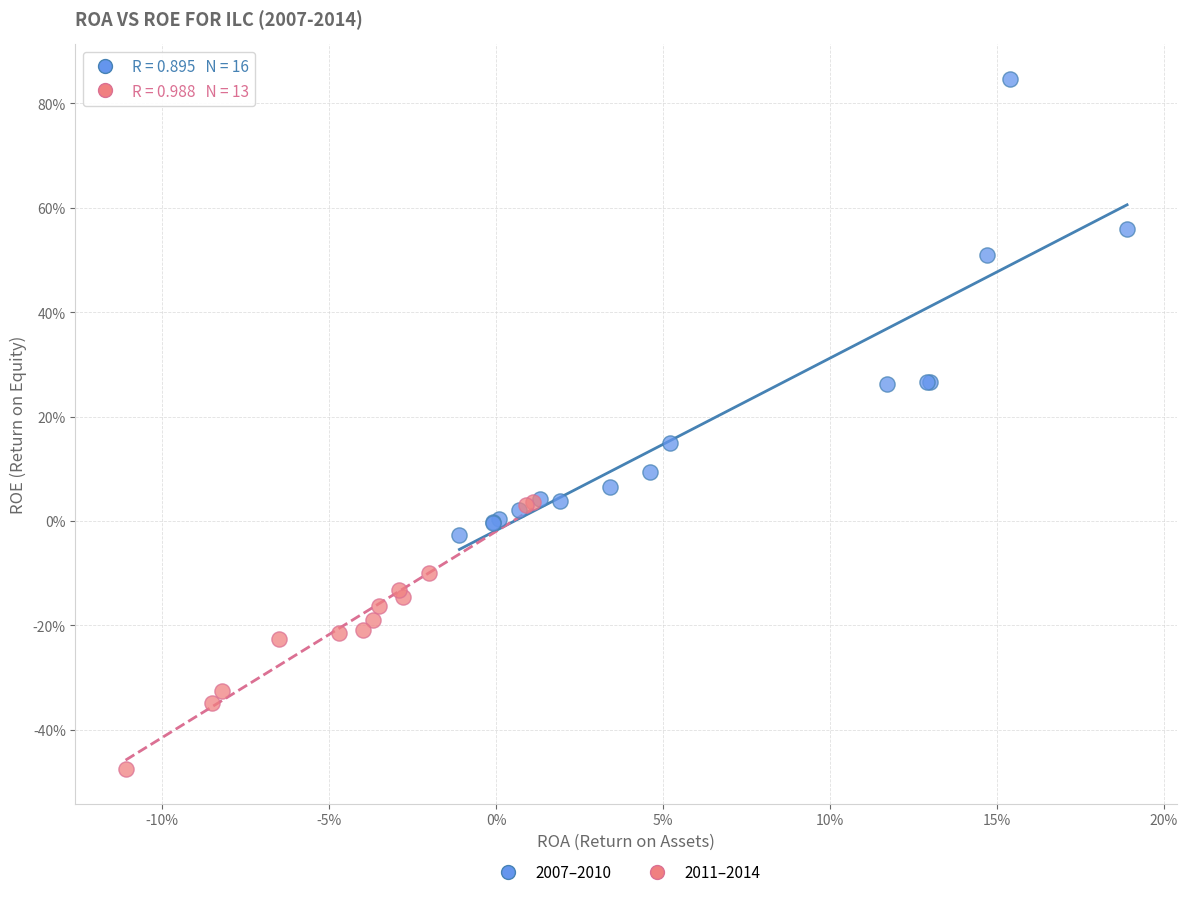

Which series has the largest Y range (max minus min)?

2007–2010